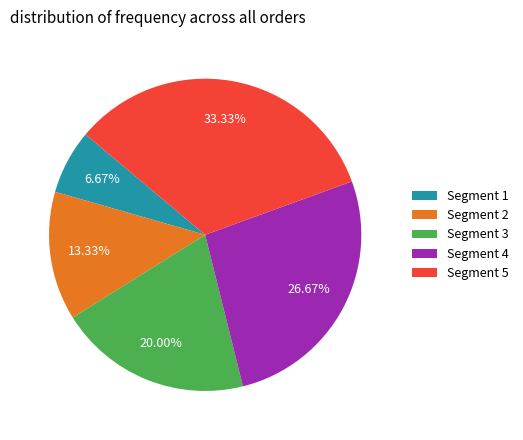

Which slice is the smallest?

Segment 1